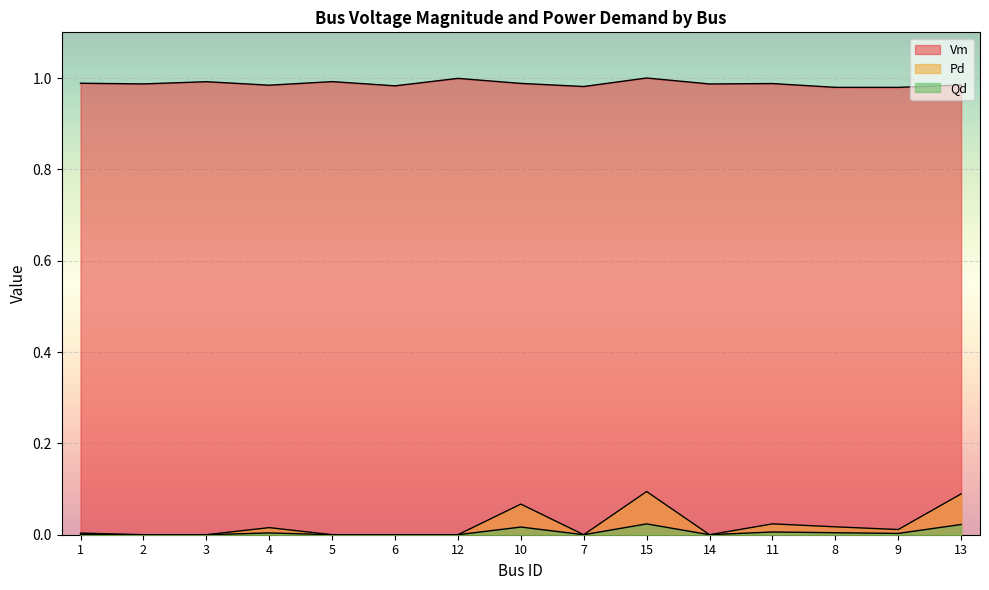

How many interior local peaks does the Qd series have?

4